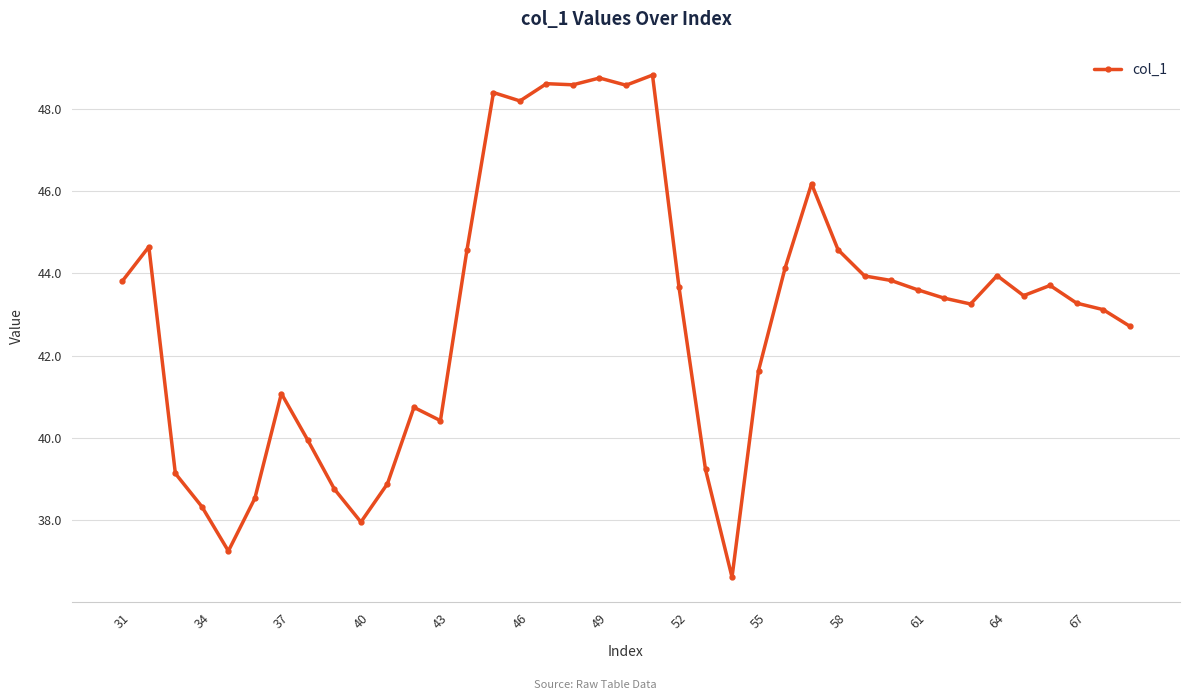

Does the chart display data point markers on the line(s)?

Yes